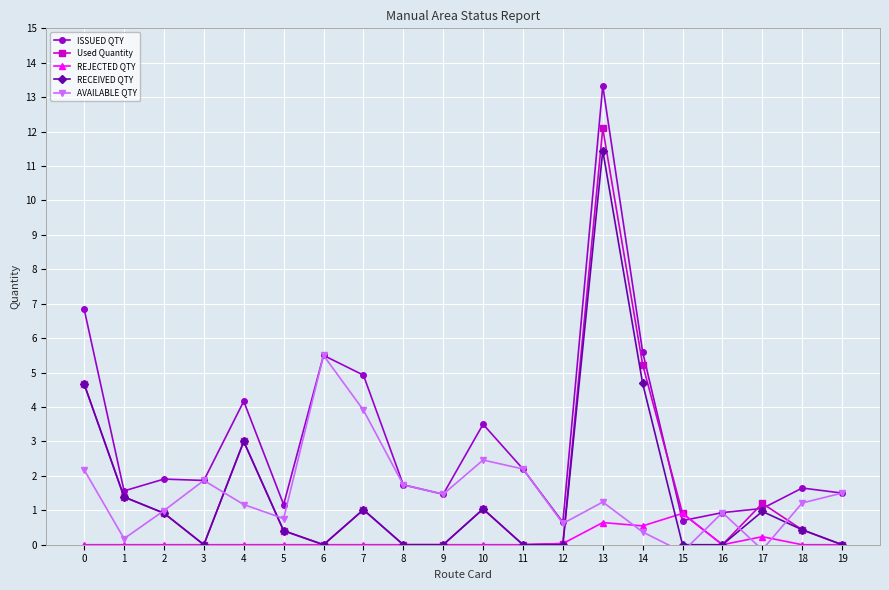

Rank the categories by RECEIVED QTY value from lowest to highest.

3, 6, 8, 9, 11, 12, 15, 16, 19, 5, 18, 2, 17, 7, 10, 1, 4, 0, 14, 13